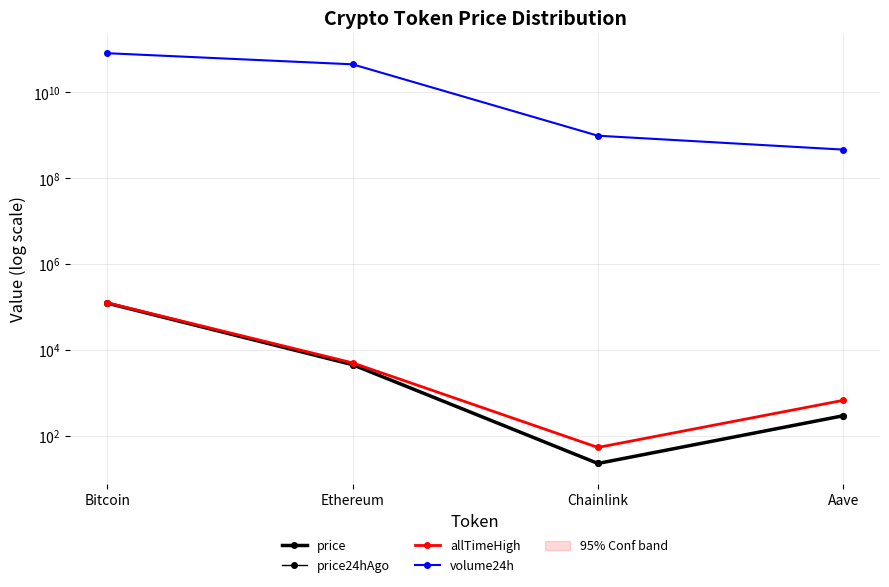

Reading right to left, transcribe all the data shown in this chart.

price: Aave=288.9	Chainlink=22.3	Ethereum=4488.4	Bitcoin=122099.0
price24hAgo: Aave=289.3	Chainlink=22.6	Ethereum=4493.4	Bitcoin=120141.0
allTimeHigh: Aave=661.7	Chainlink=52.7	Ethereum=4946.1	Bitcoin=124128.0
volume24h: Aave=464973400.0	Chainlink=980489528.0	Ethereum=45318446216.0	Bitcoin=82320805701.0